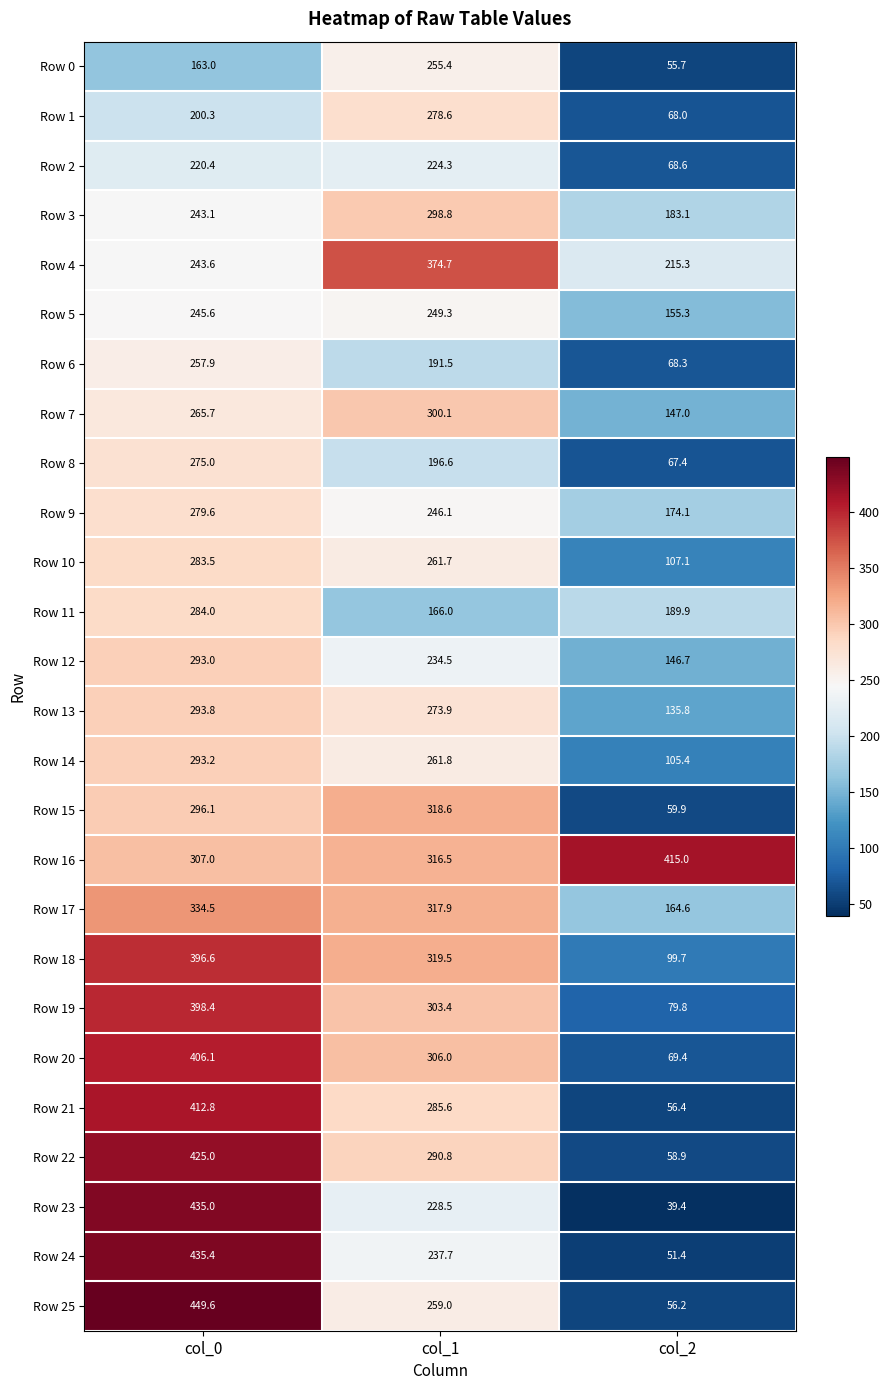

Count the number of categories in the chart.

3